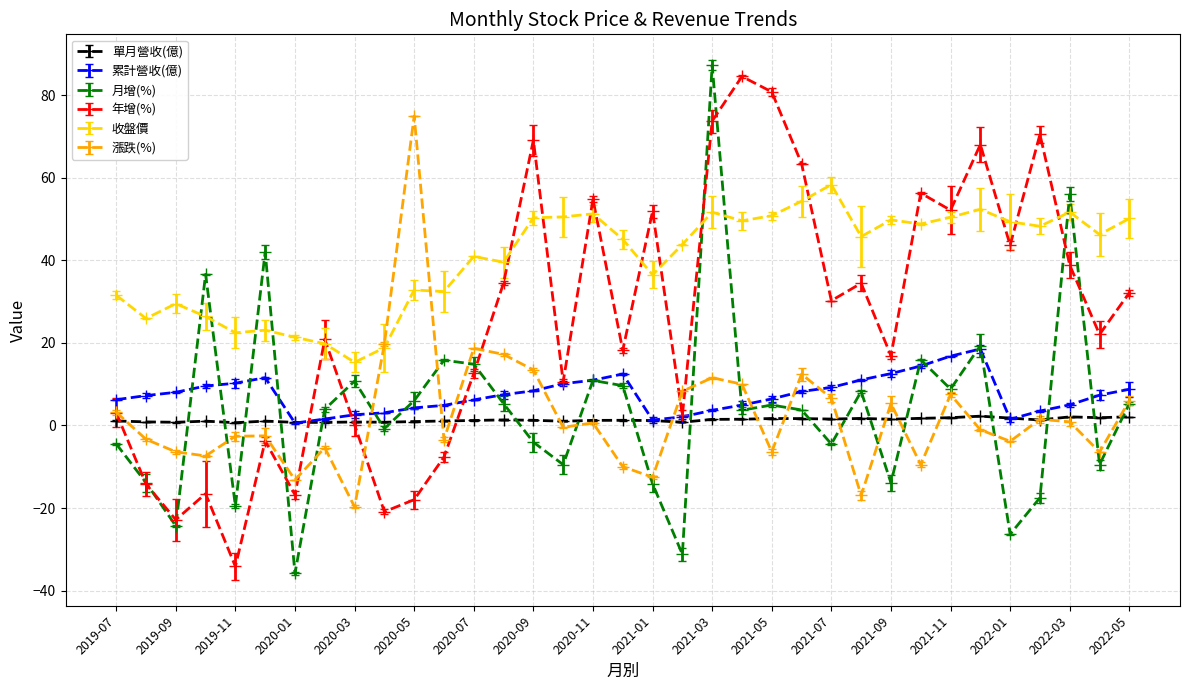

What is the highest value of the 月增(%) series?

87.3